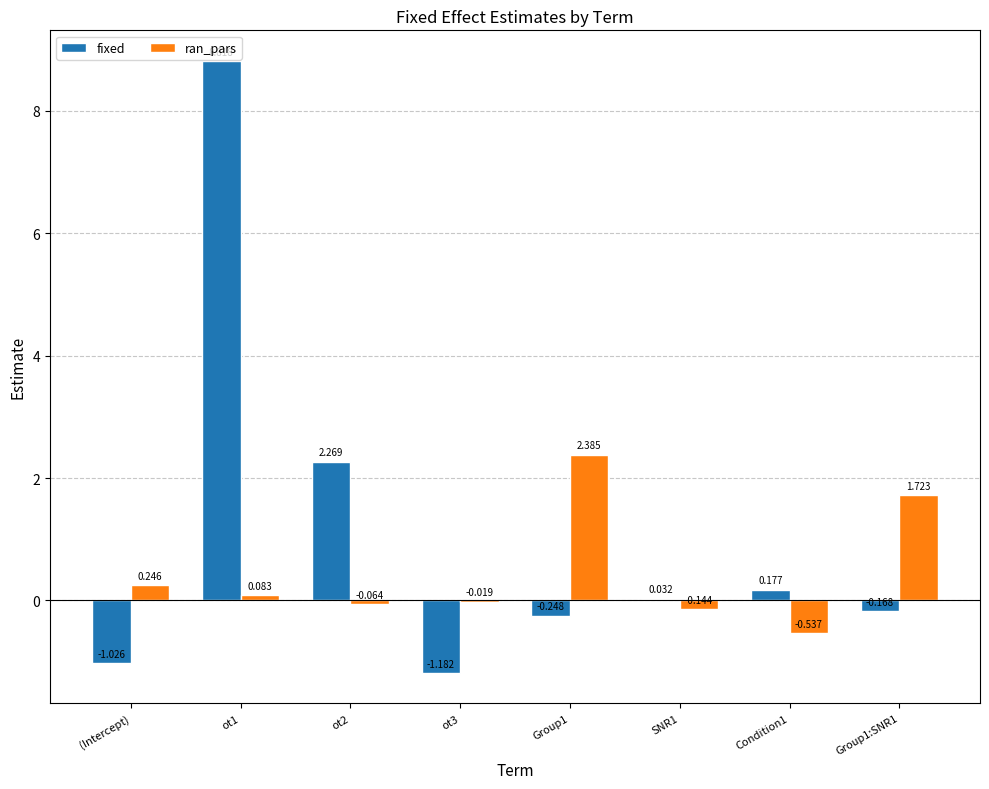

How many data points in fixed are above 0?

4